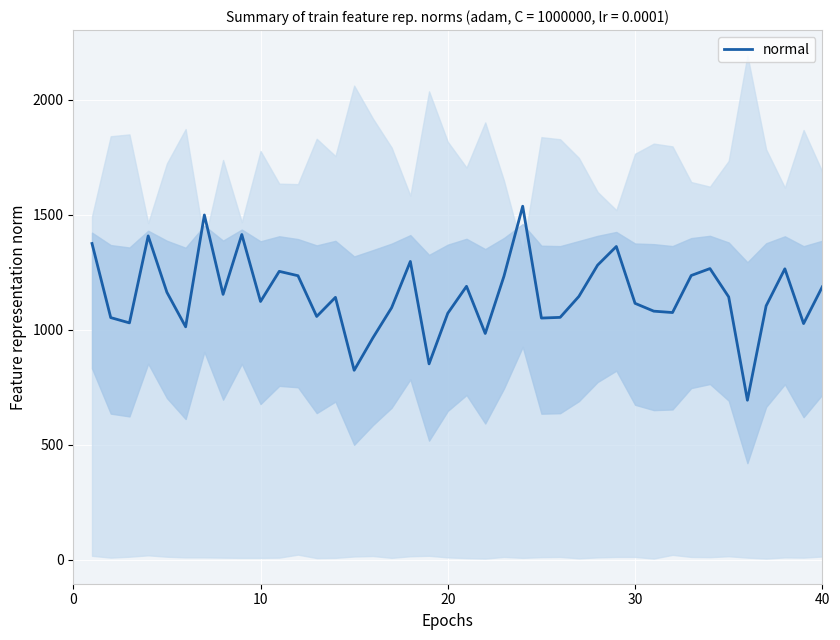

What is the highest value of the normal series?

1537